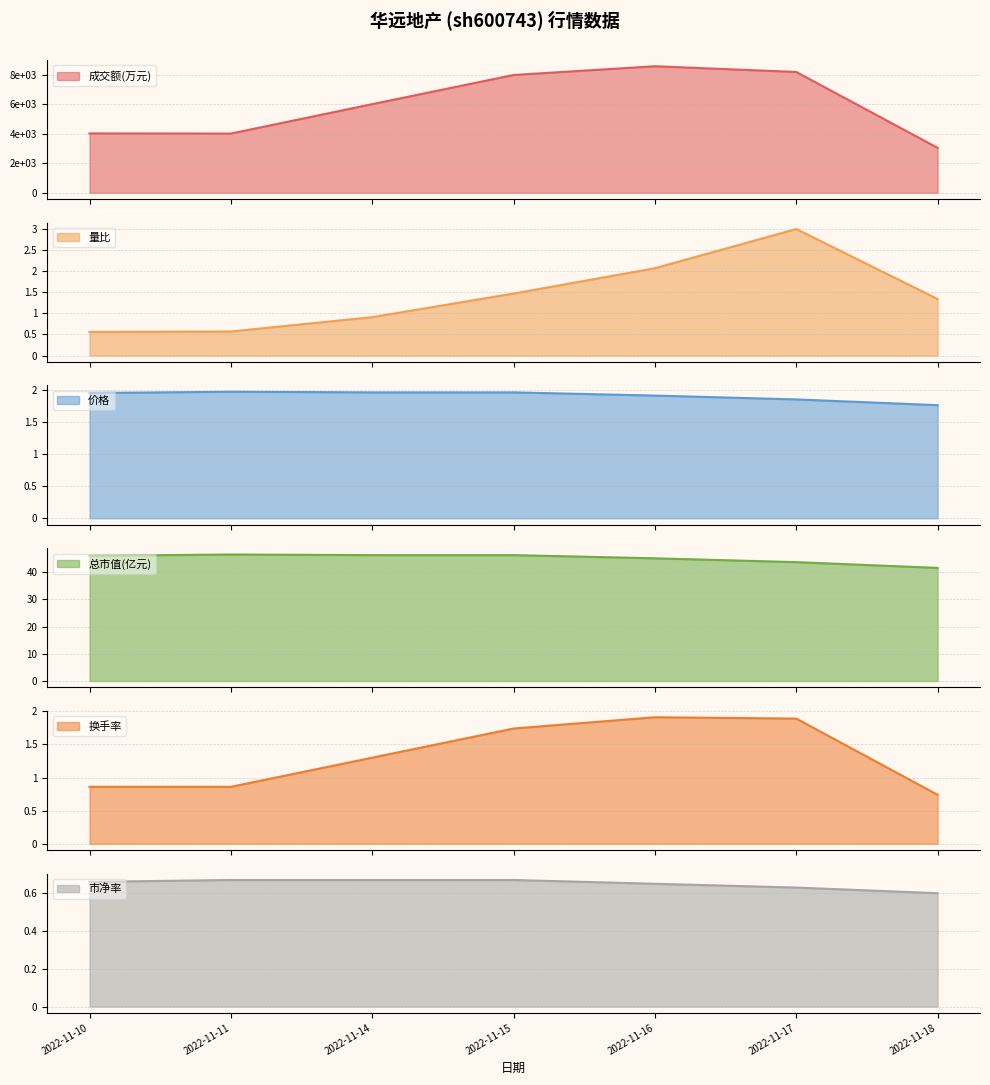

How many 换手率 values are between 0 and 1?

3